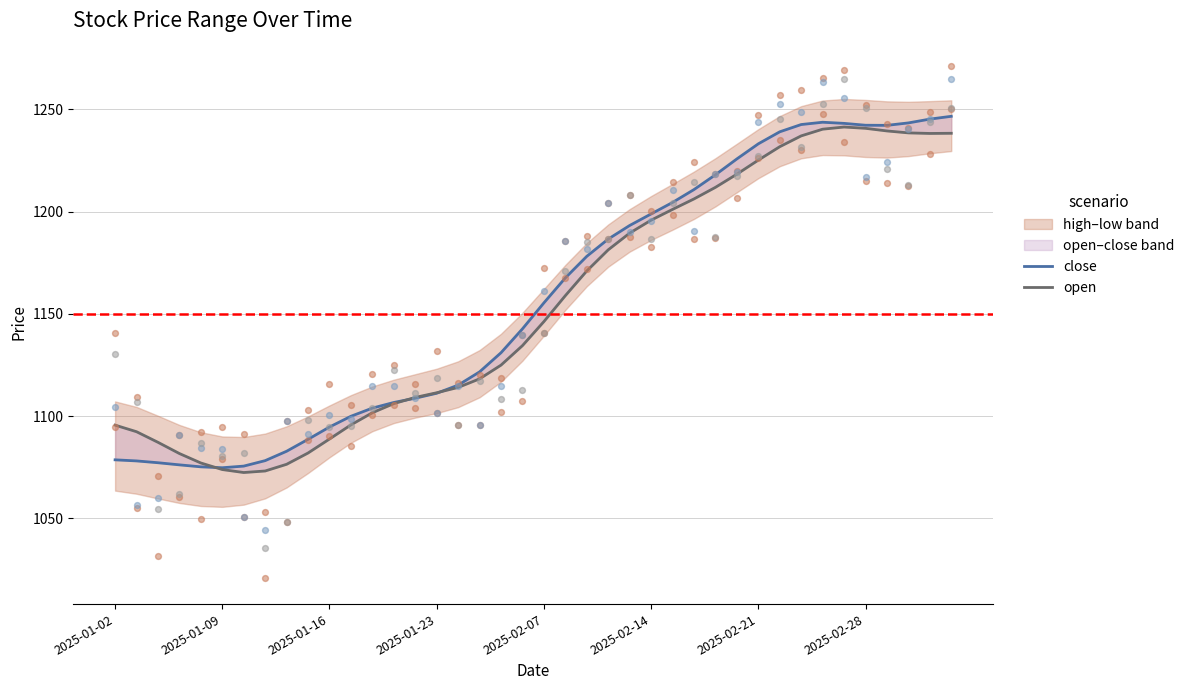

Which series has the largest total across all categories?

close